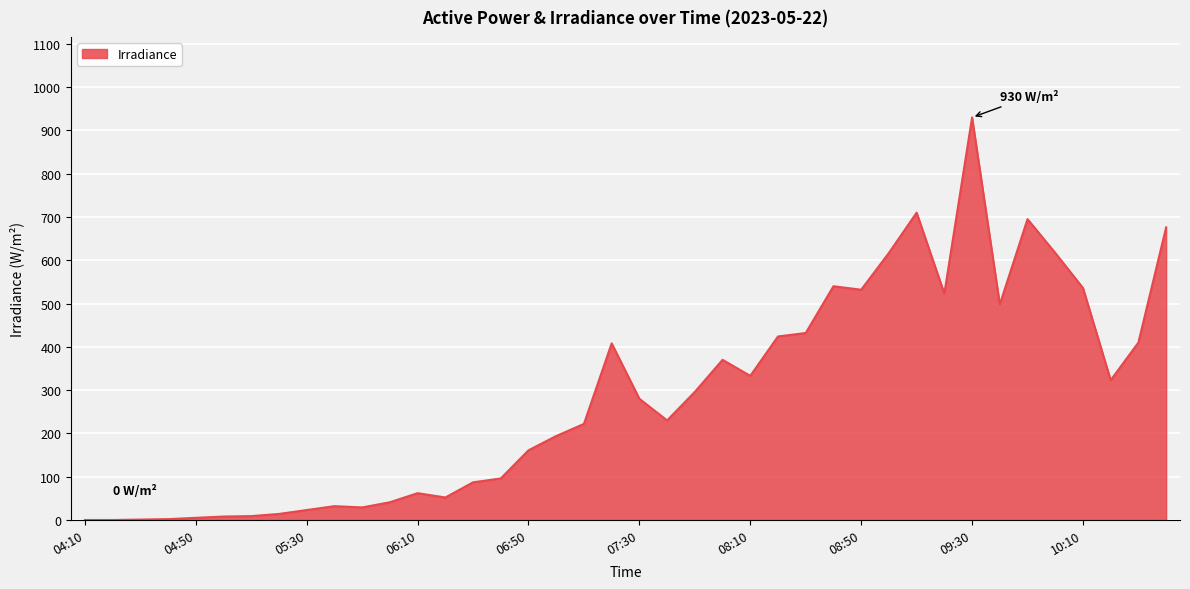

What is the difference between the maximum and minimum values?

930